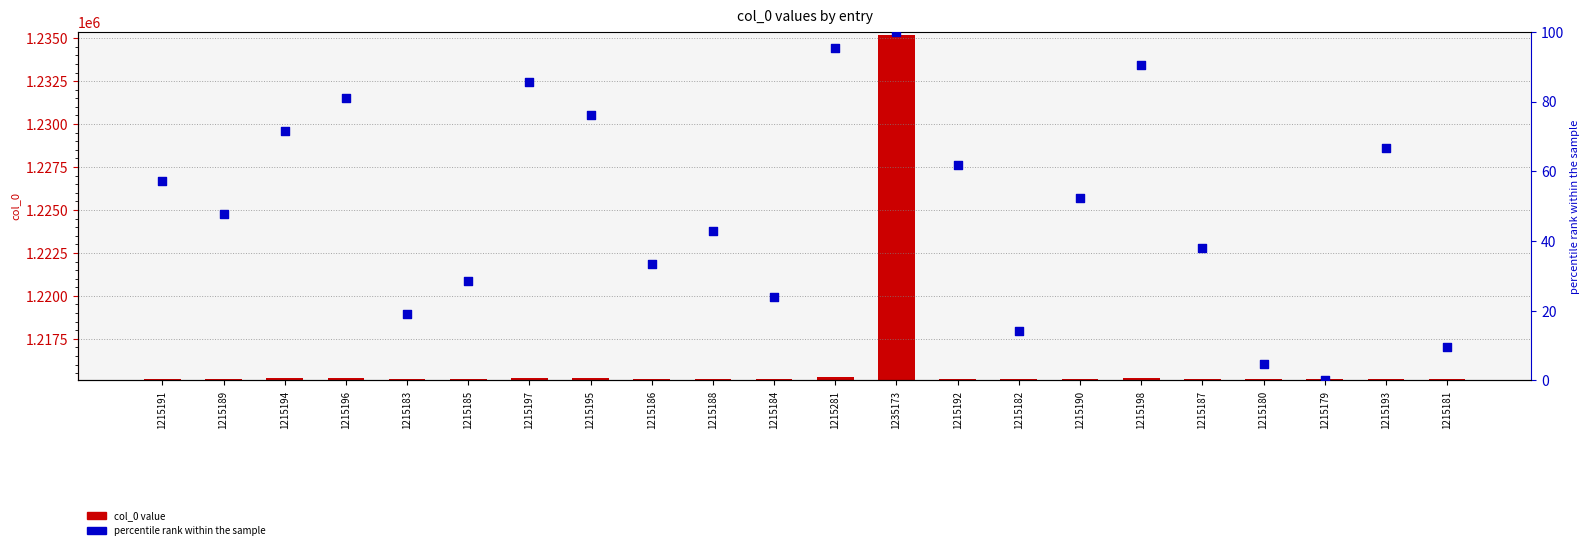

At which category is the sum across all series the highest?

1235173